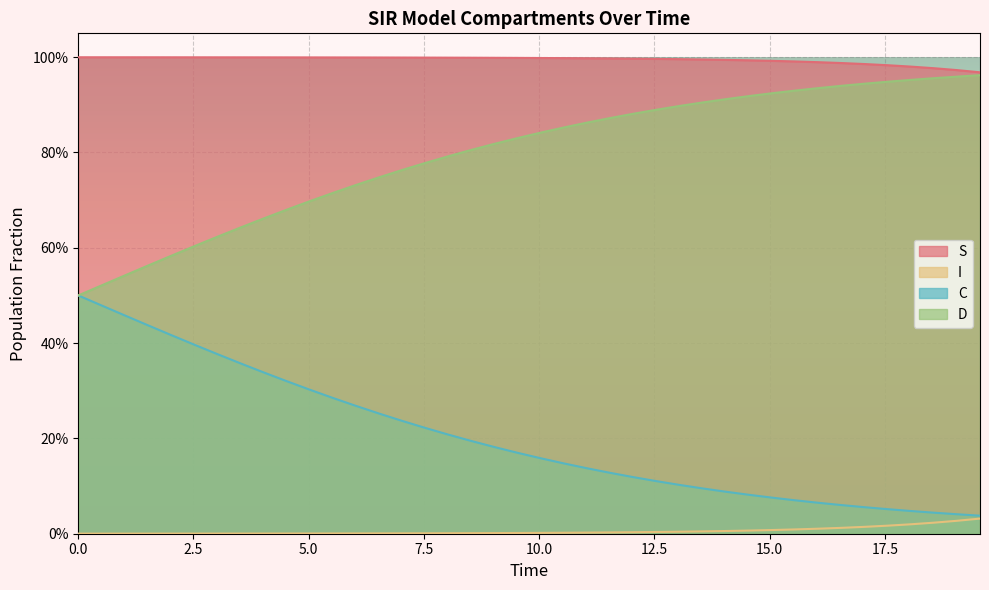

What is the sum of all D values?

31.9